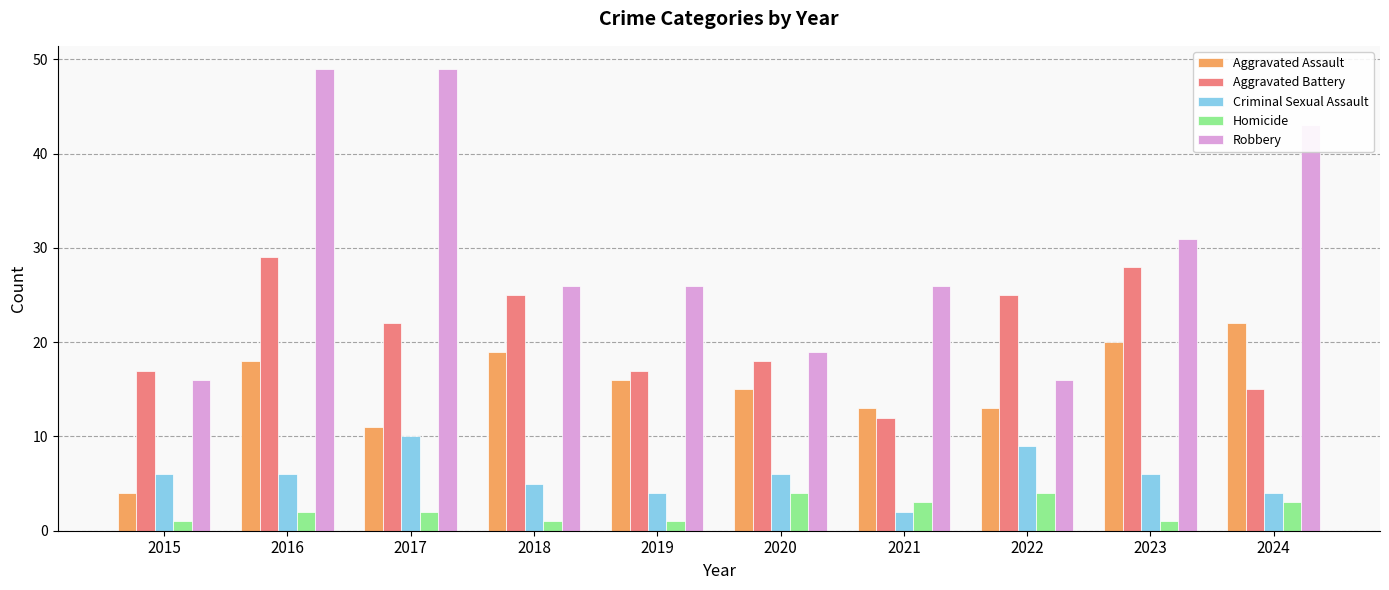

Rank the series at 2022 from lowest to highest value.

Homicide, Criminal Sexual Assault, Aggravated Assault, Robbery, Aggravated Battery